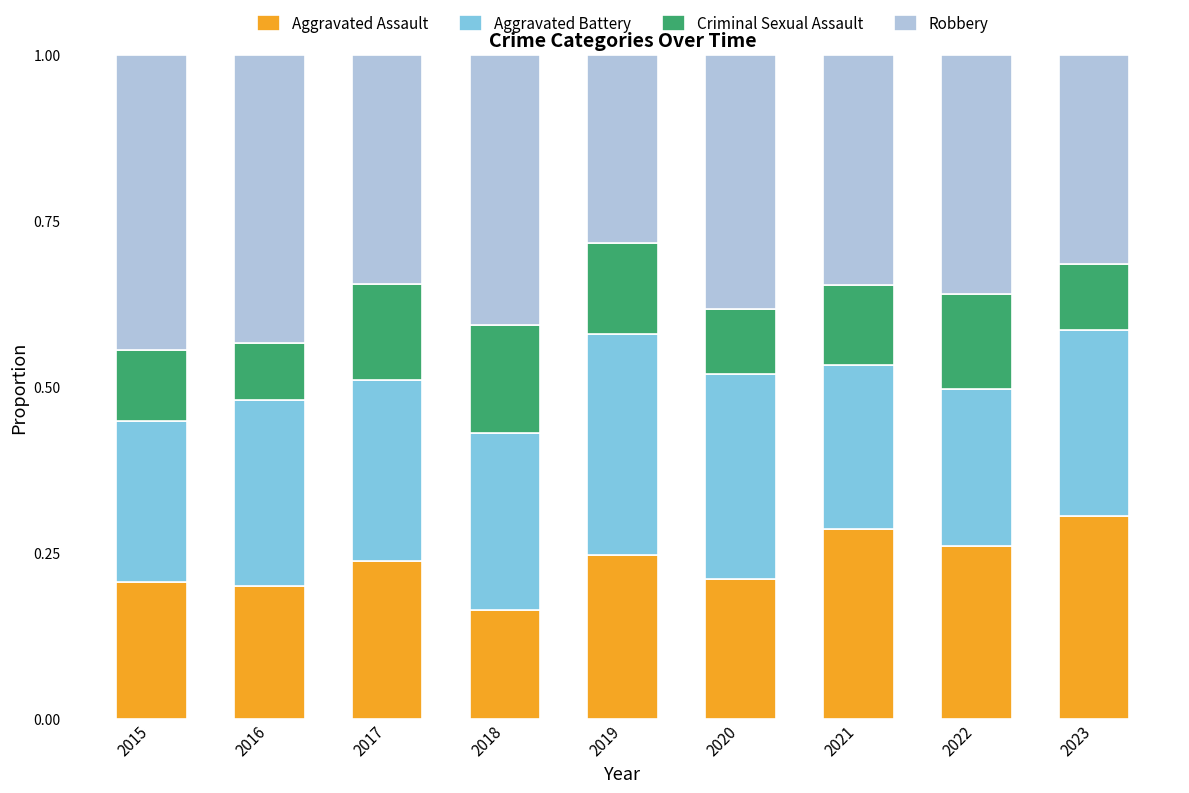

What are all the series names shown in the legend?

Aggravated Assault, Aggravated Battery, Criminal Sexual Assault, Robbery